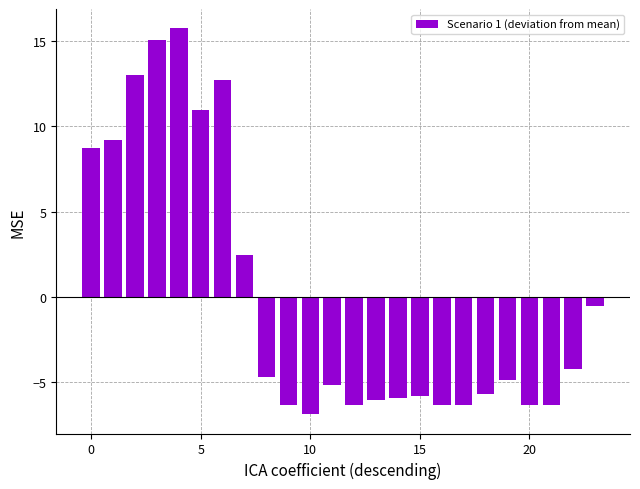

What is the maximum value shown in the chart?

15.7